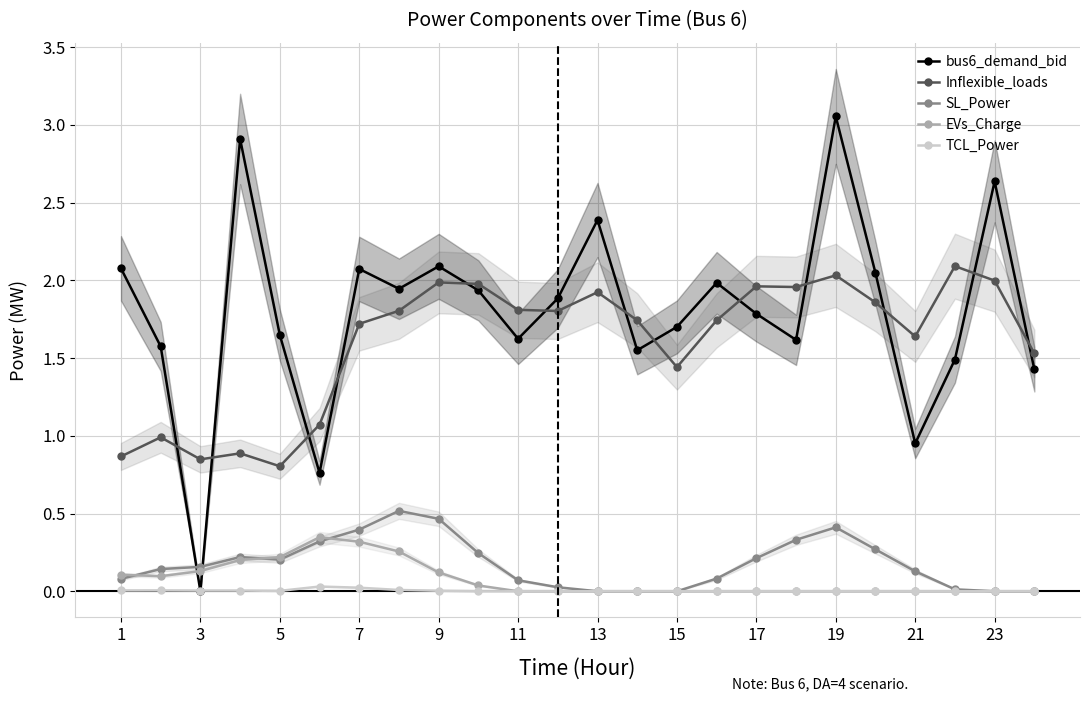

After their last crossing, which series has the higher values: bus6_demand_bid or SL_Power?

bus6_demand_bid